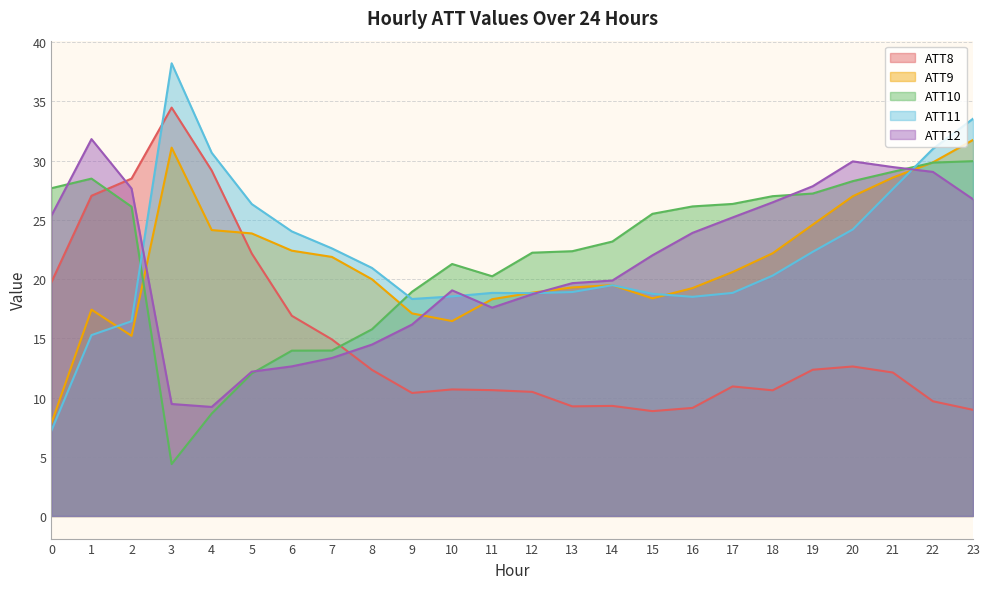

After their last crossing, which series has the higher values: ATT8 or ATT9?

ATT9